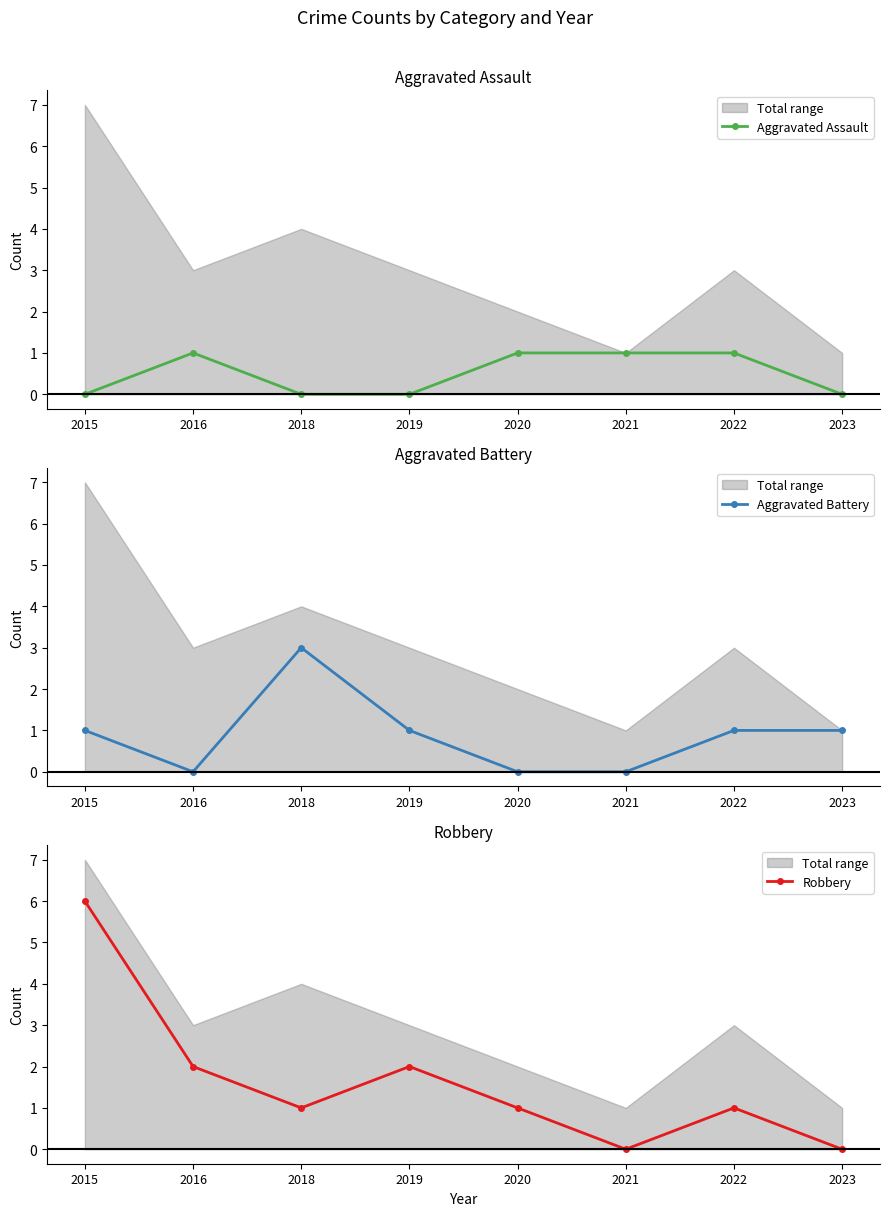

What is the difference between the second highest and minimum values in the Aggravated Assault series?

1